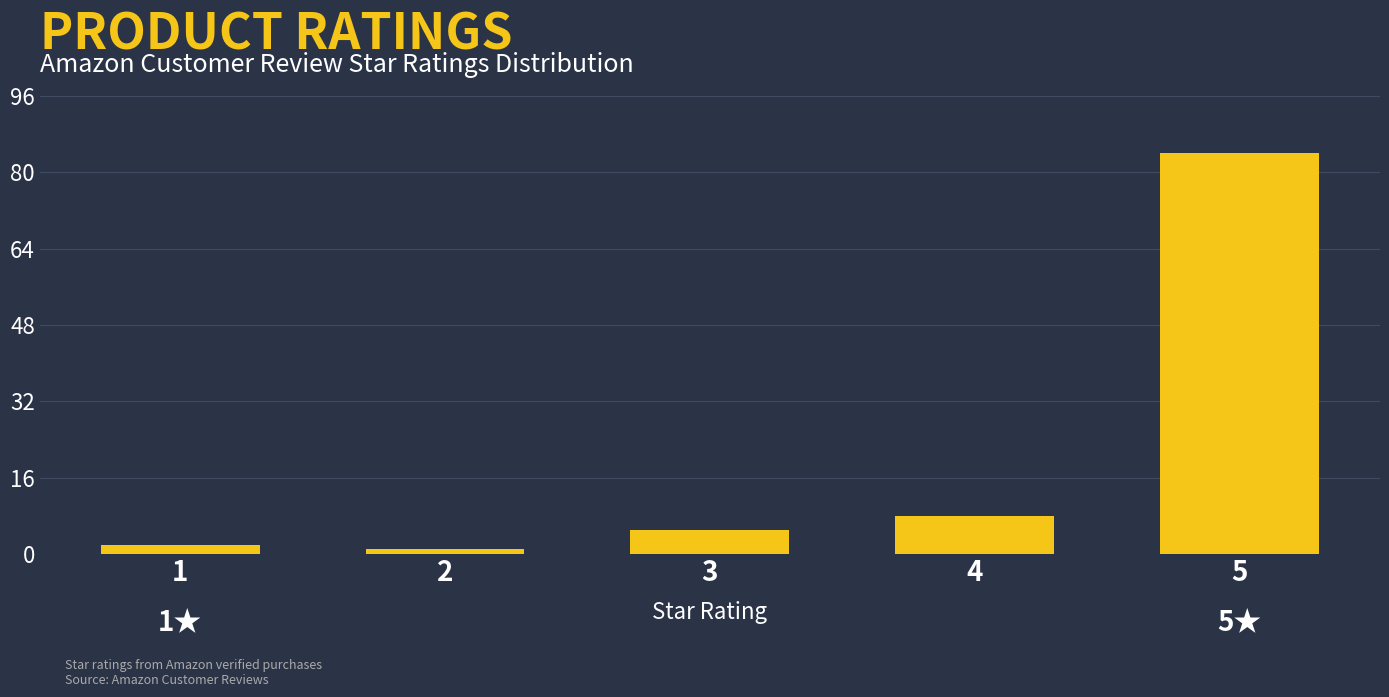

Reading left to right, transcribe all the data shown in this chart.

2	1	5	8	84